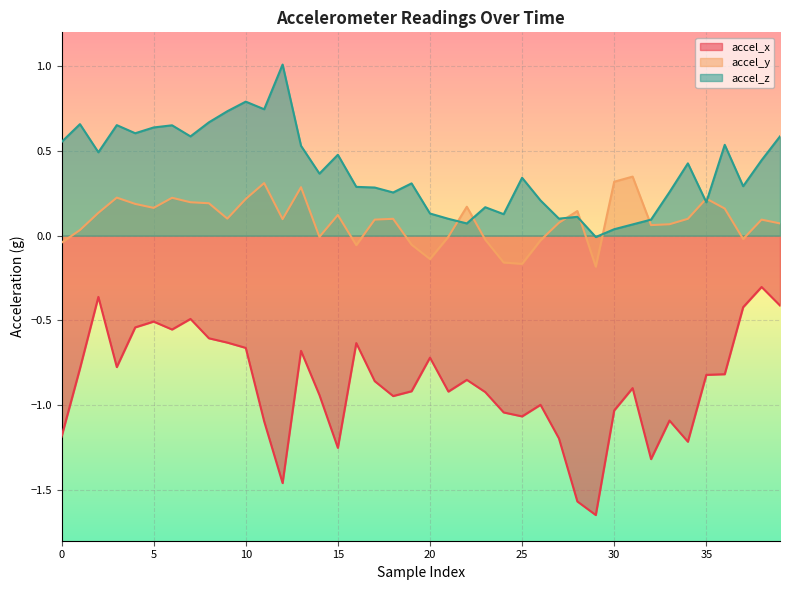

Is it true that accel_z equals 0.2 at 2?

False